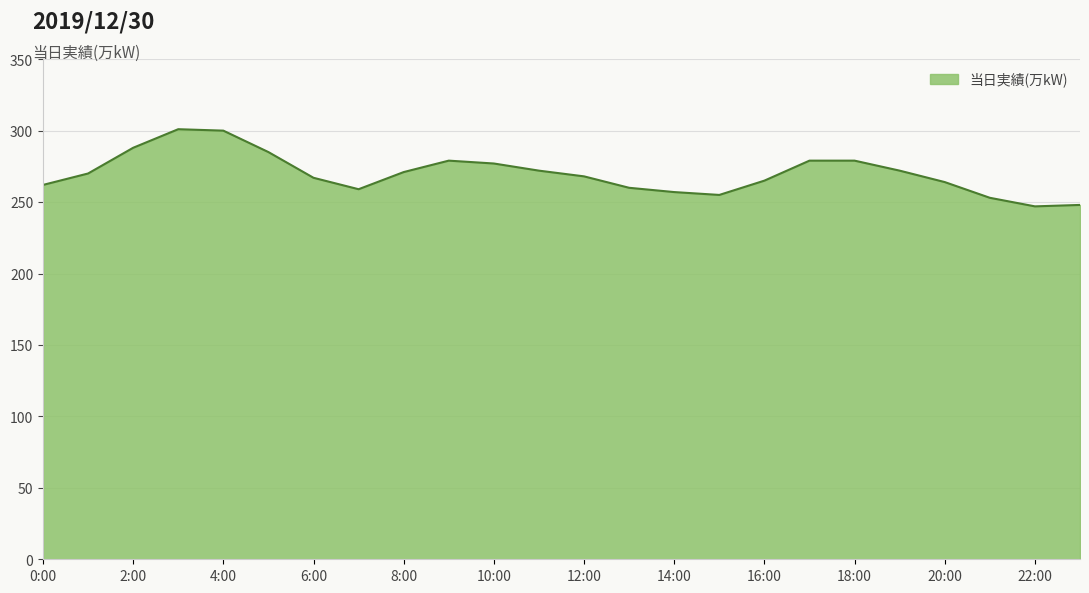

What is the difference between the maximum and minimum values?

54